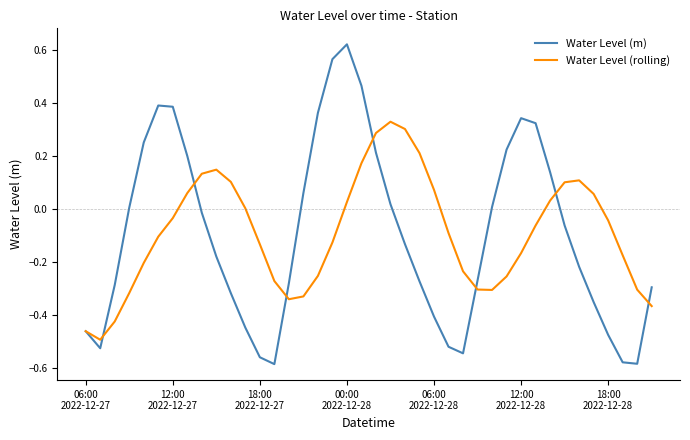

Which series has the widest spread of values?

Water Level (m)